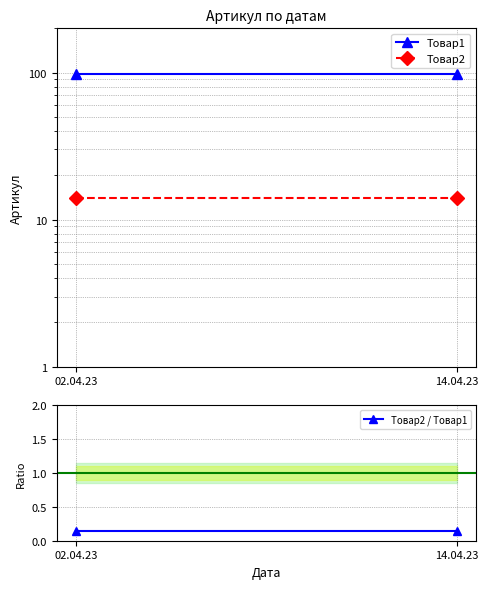

What position from the left is 02.04.23?

1